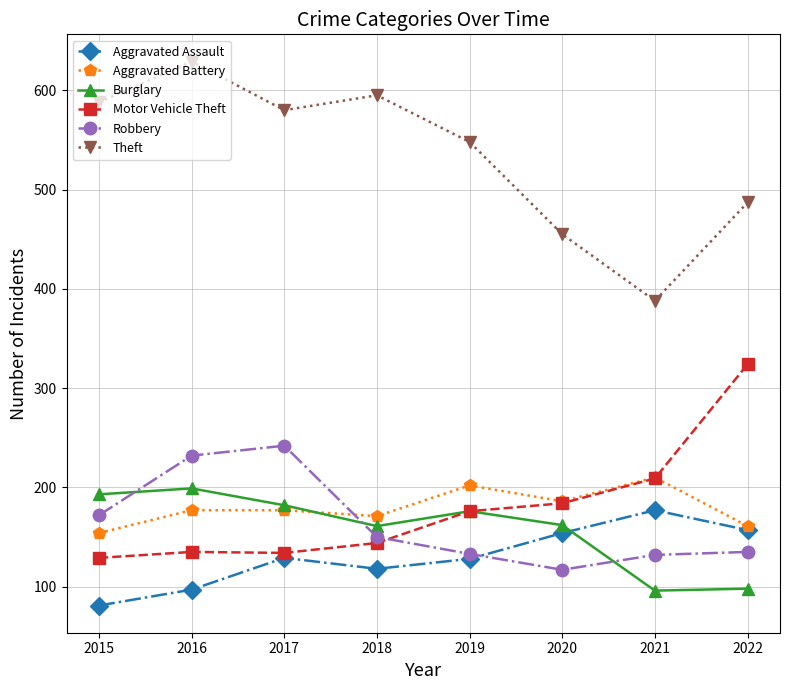

What is the average value of the Motor Vehicle Theft series?

179